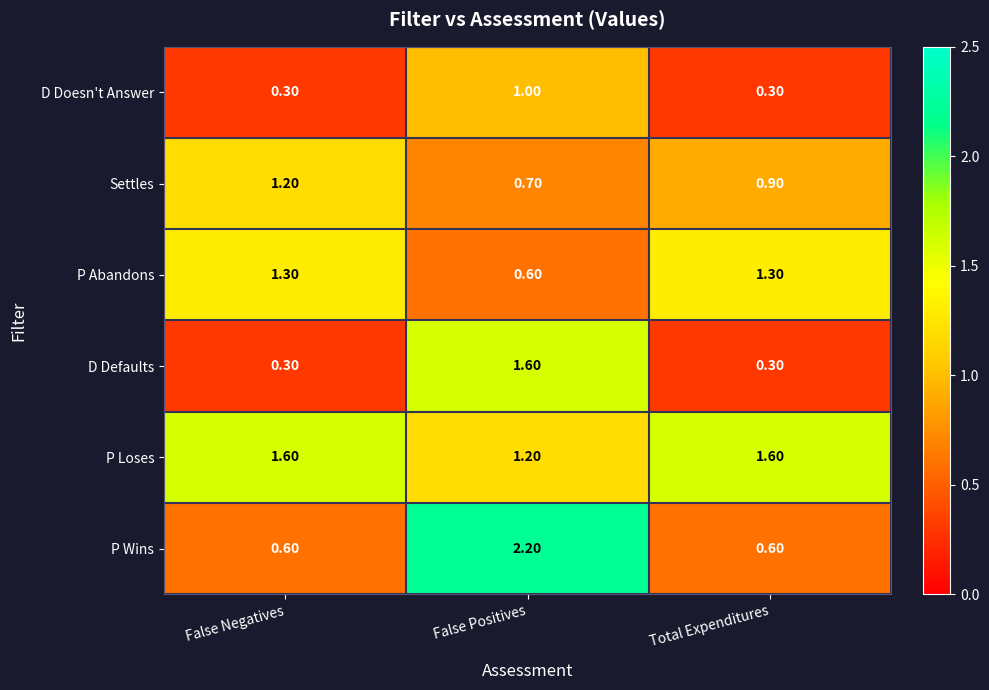

Where is Settles nearest to the value 0?

False Positives